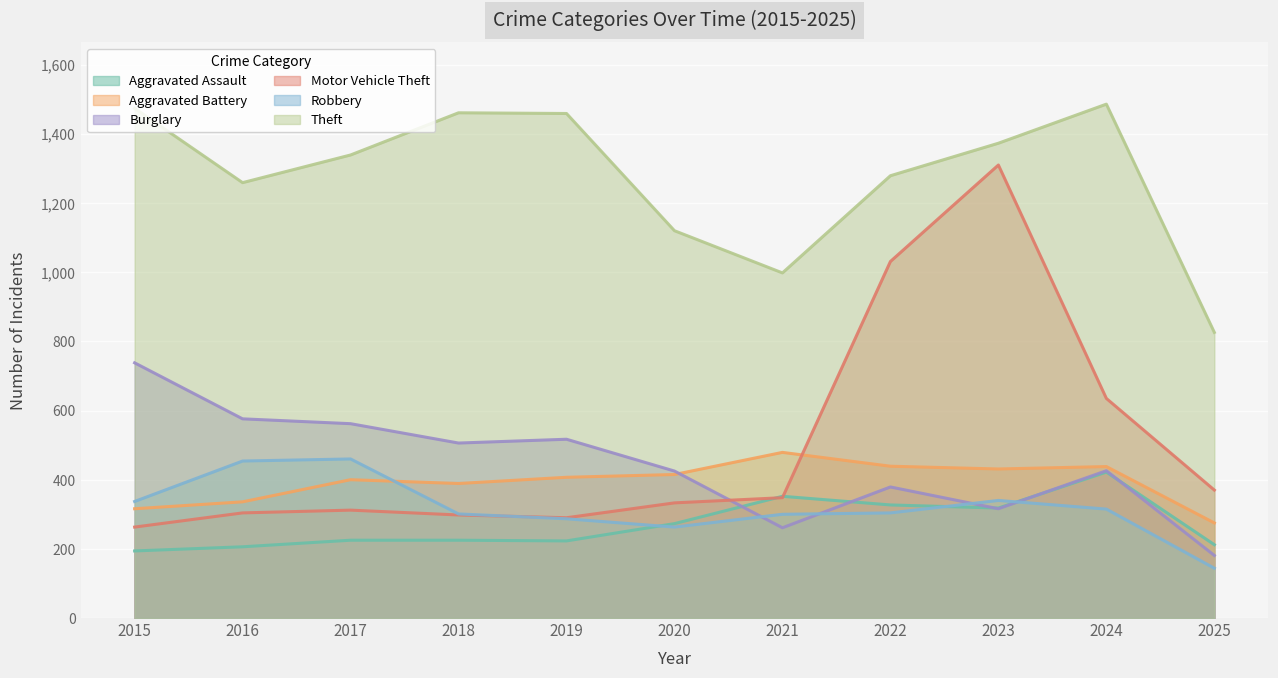

Is the value of Aggravated Assault at 2021 greater than the value of Robbery at 2022?

Yes